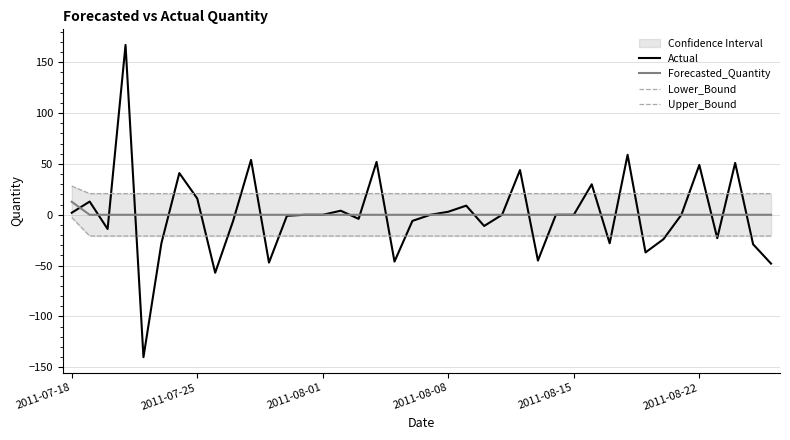

True or false: Lower_Bound and Forecasted_Quantity cross at least once.

False